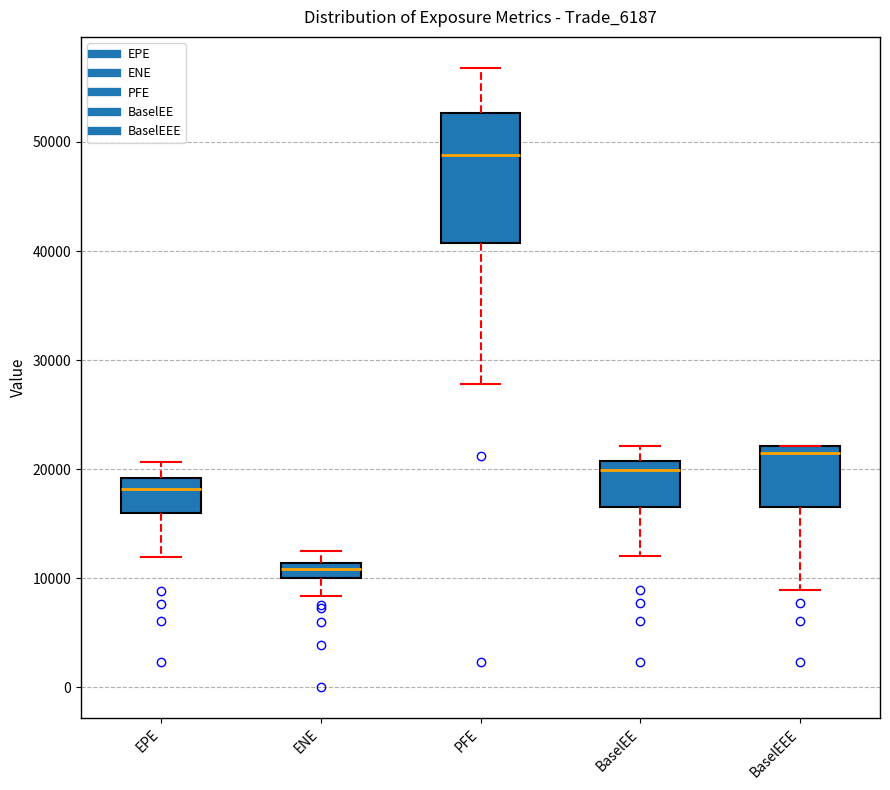

Comparing the boxes themselves (not the whiskers), which one is the tallest?

PFE